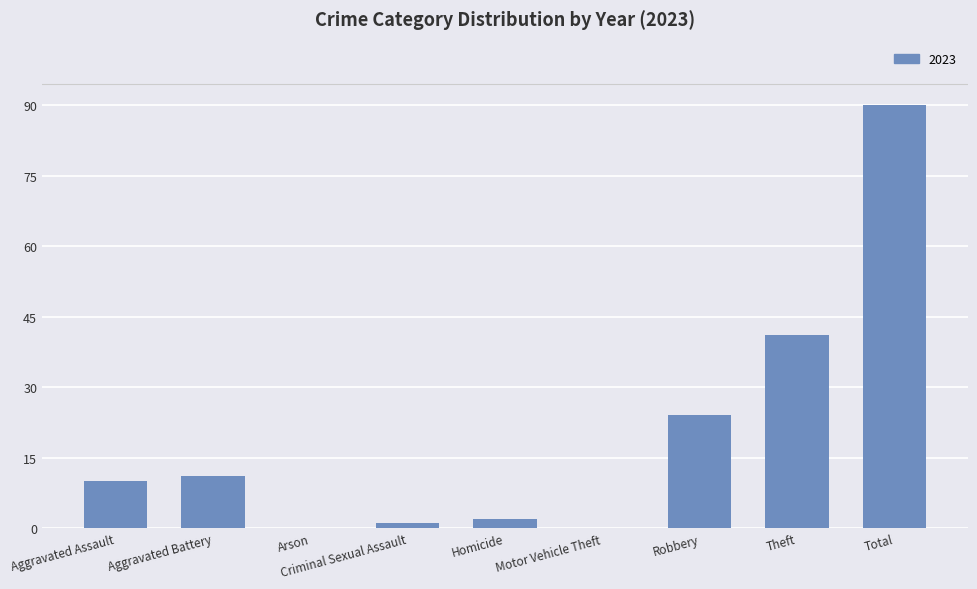

Are the bars horizontal?

No